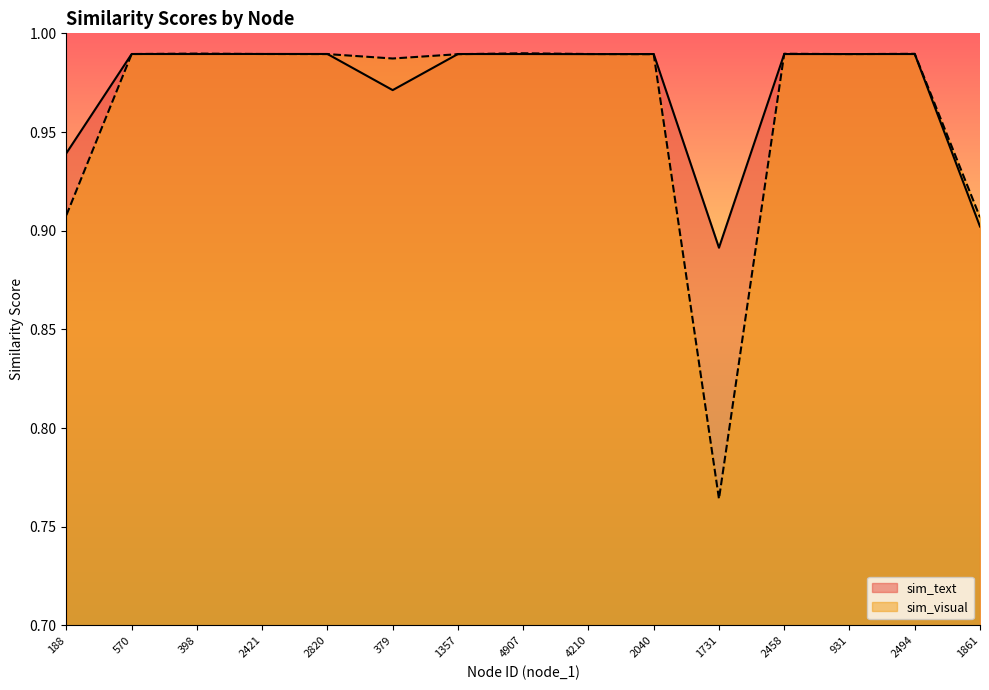

What is the value of the sim_text point at the 3rd from the left?

1.0